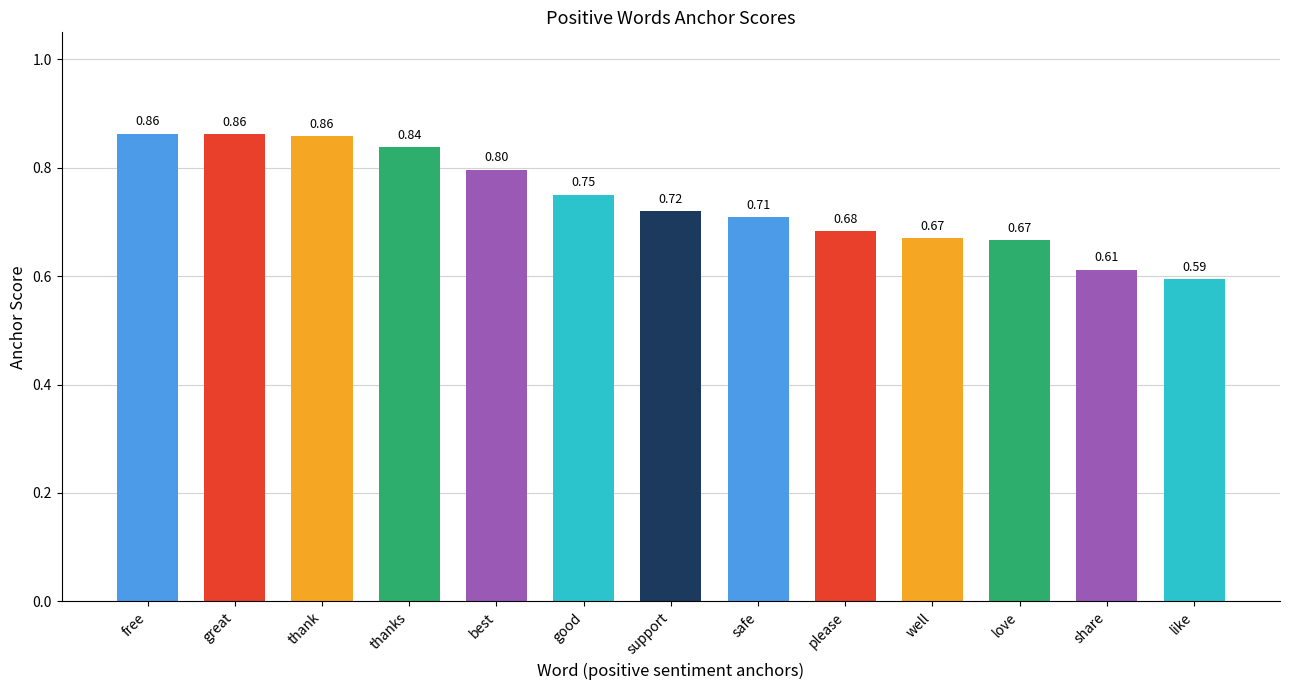

What is the label of the 9th bar from the left?

please